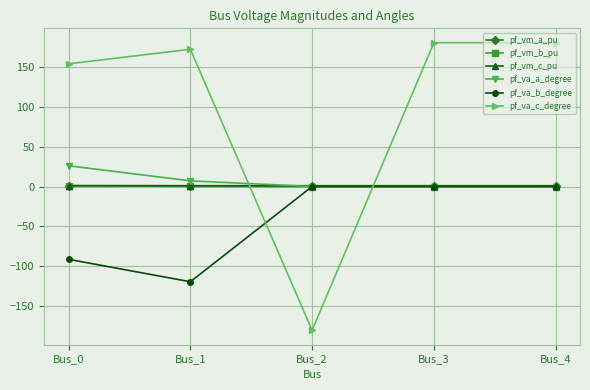

At how many categories does at least one series exceed 29?

4